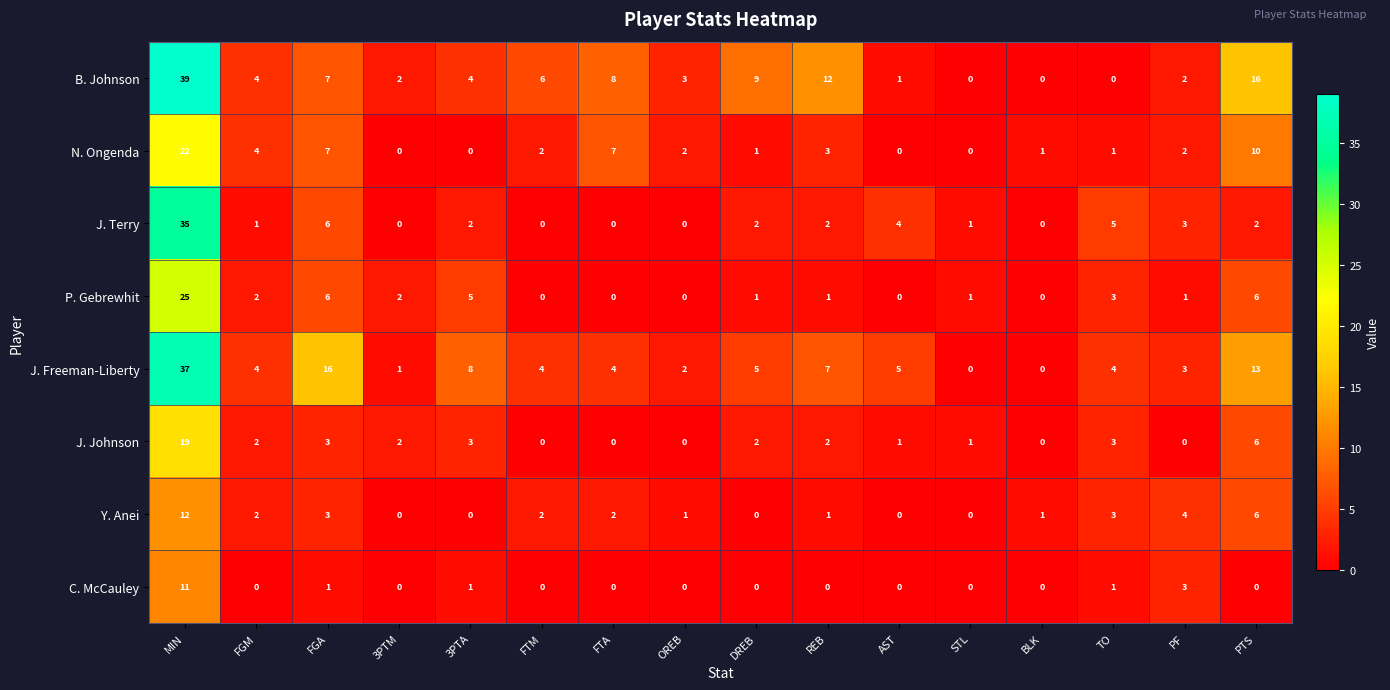

Which series changed the most between OREB and AST?

J. Terry